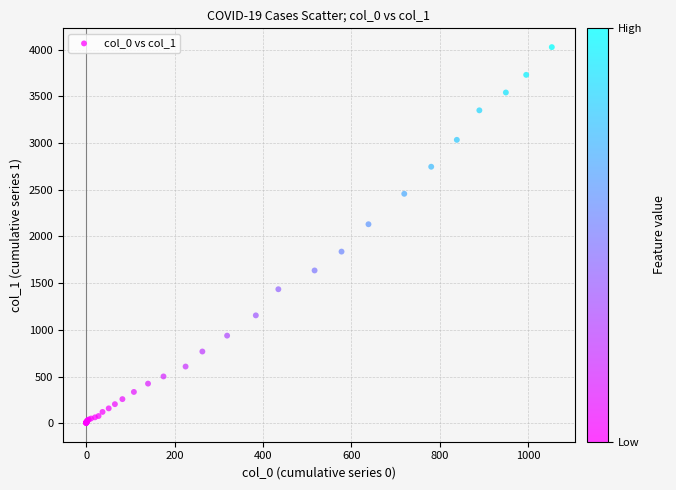

What Y value in the scatter plot is closest to 2015?

2131